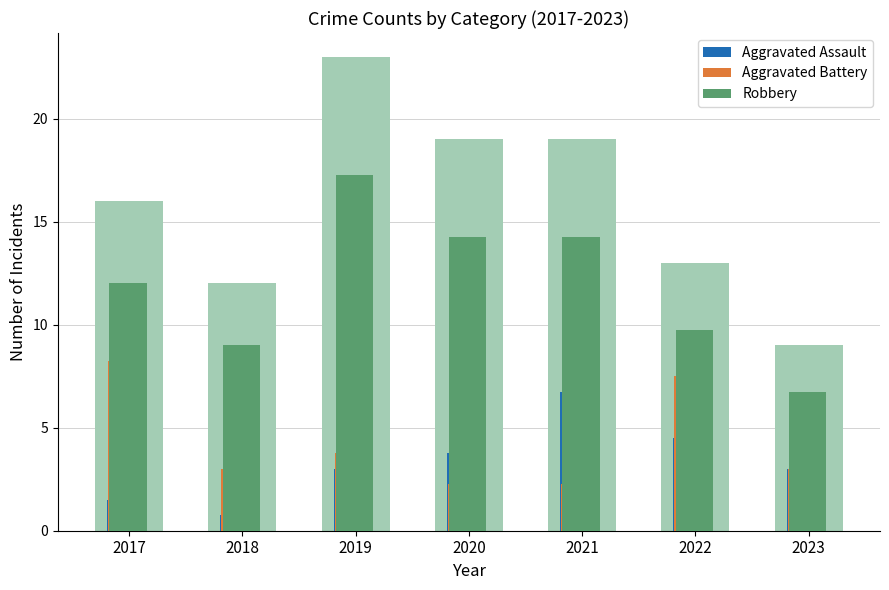

What is the value of the Robbery bar at the 5th from the left?

14.2